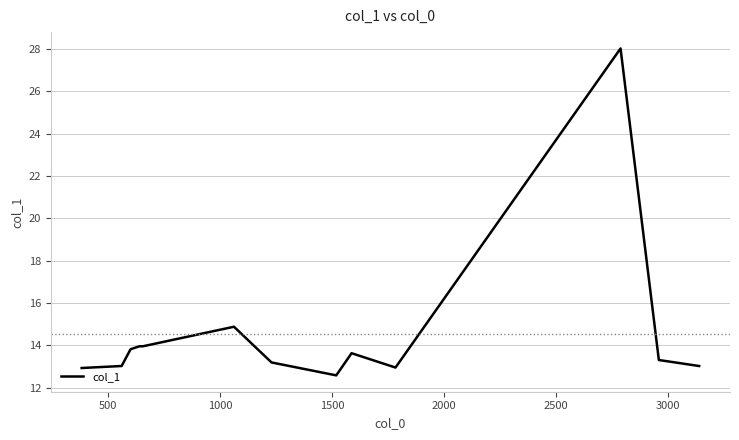

What is the difference between the maximum and minimum values?

15.4